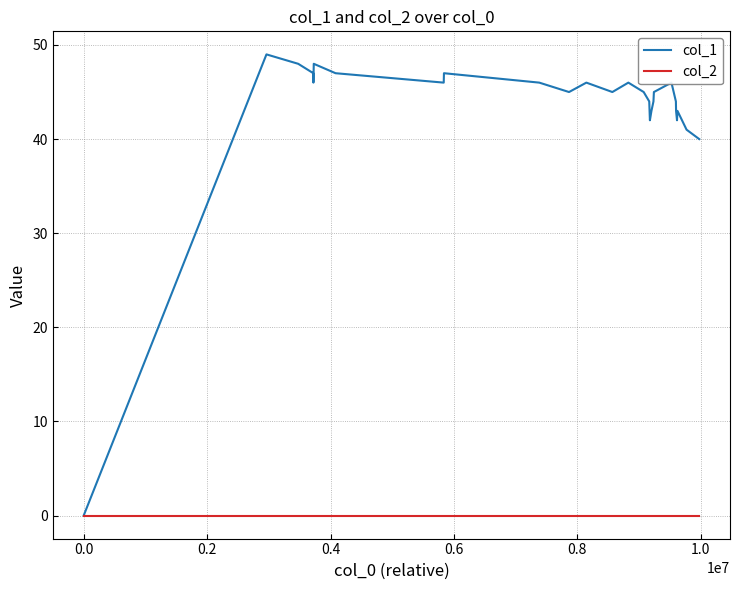

What is the highest value of the col_1 series?

49